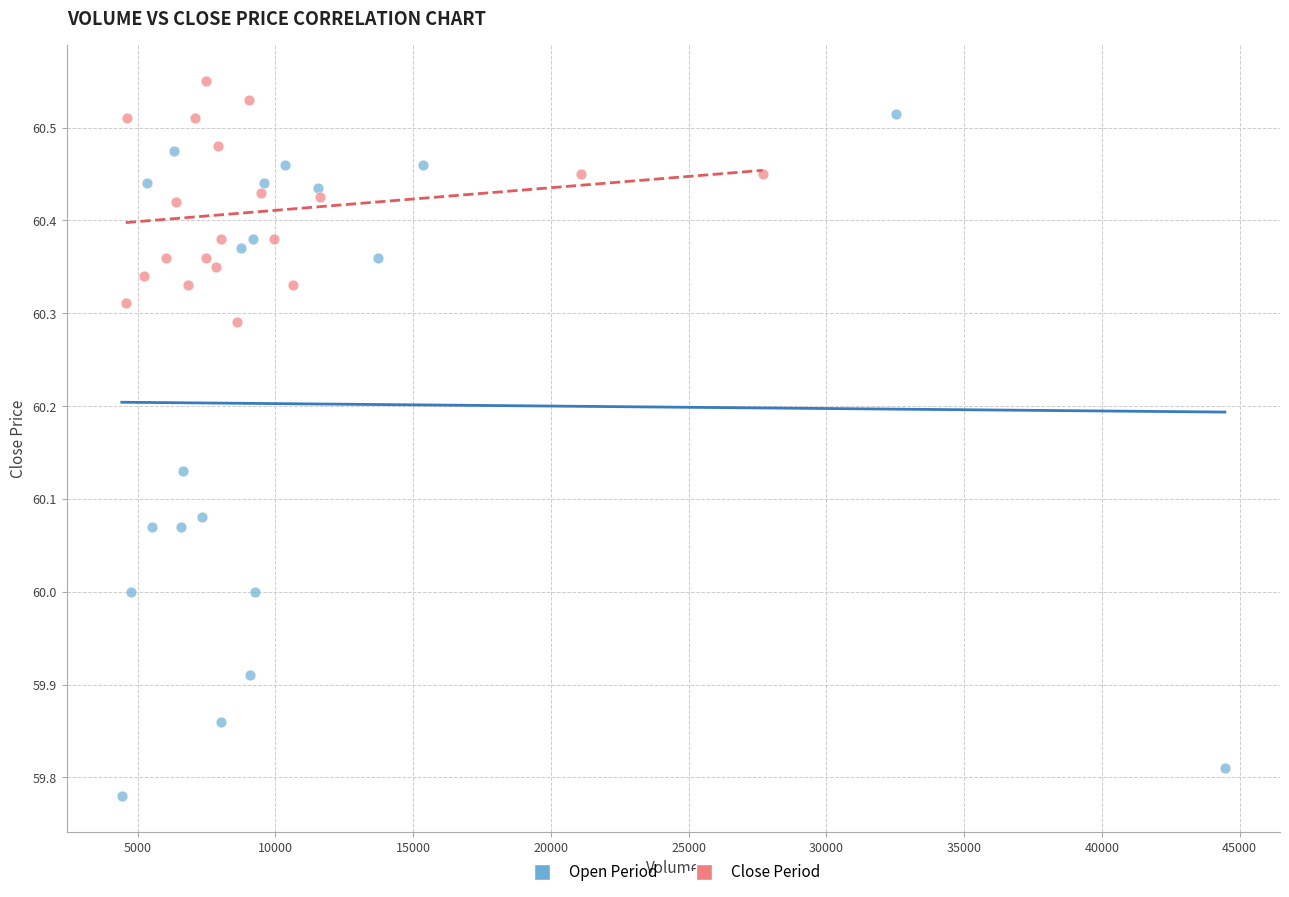

Which series reaches the minimum Y coordinate?

Open Period